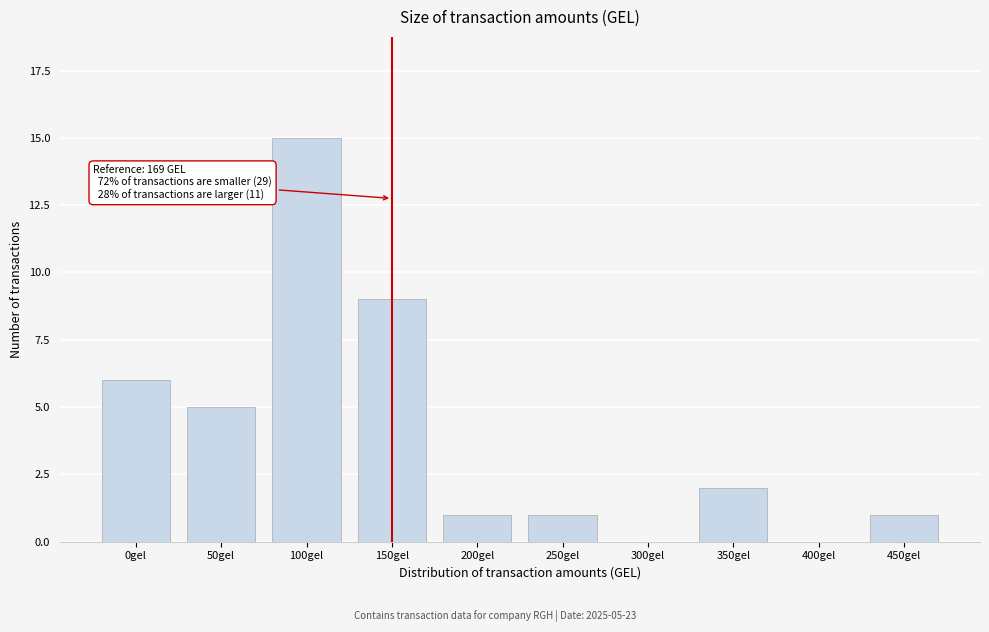

Reading left to right, what are all the values shown in this chart?

0gel=6	50gel=5	100gel=15	150gel=9	200gel=1	250gel=1	300gel=0	350gel=2	400gel=0	450gel=1